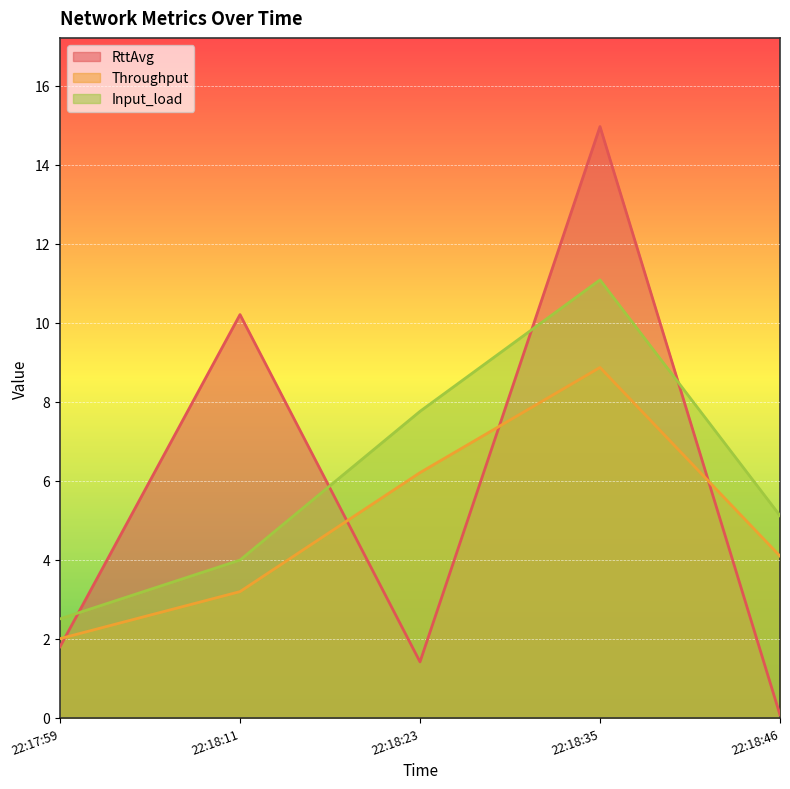

Rank the categories by Input_load value from lowest to highest.

22:17:59, 22:18:11, 22:18:46, 22:18:23, 22:18:35